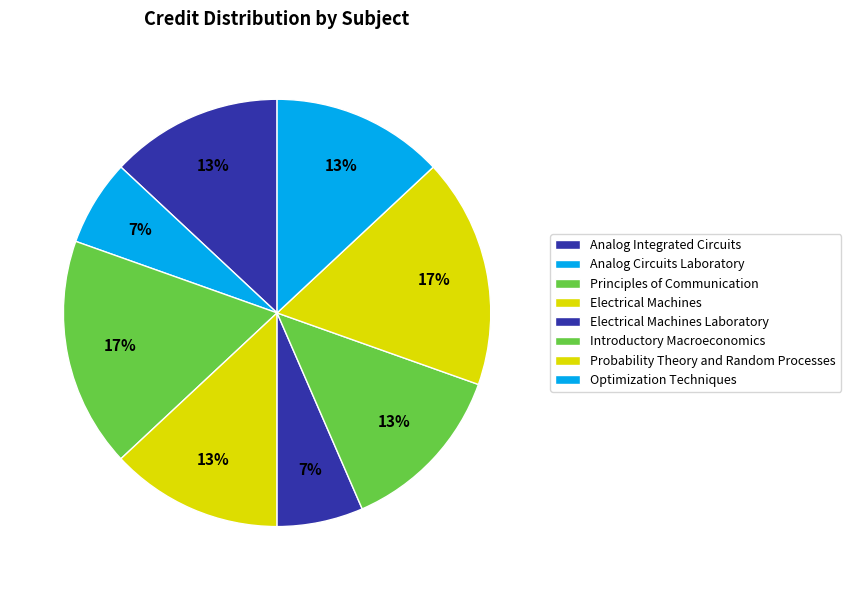

How many segments does this pie chart have?

8